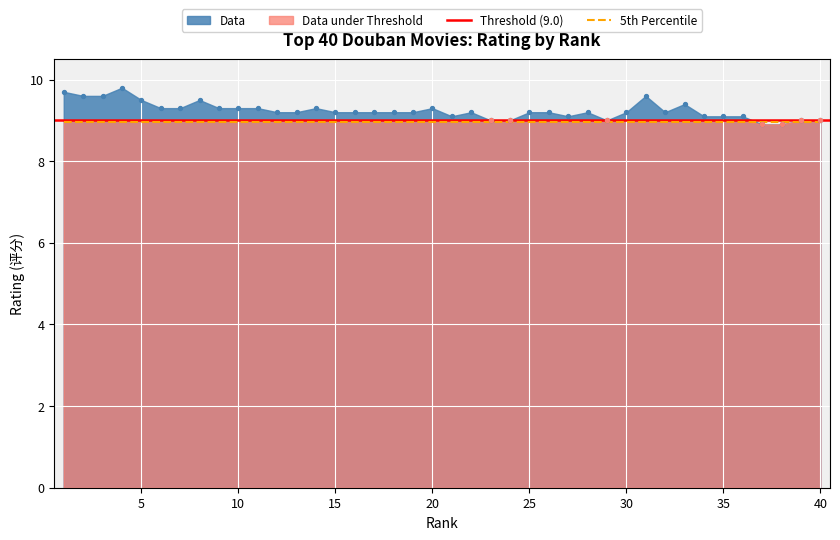

Approximately how many times larger is the value at 23 compared to 2?

0.9